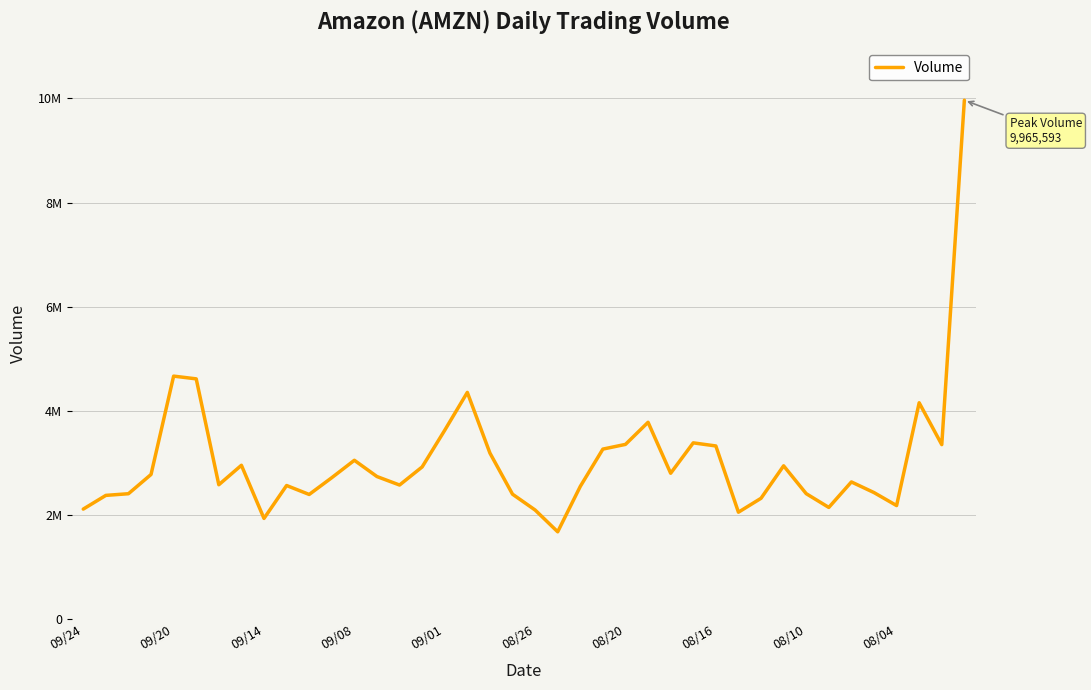

Is this an area chart (filled region under the line)?

No